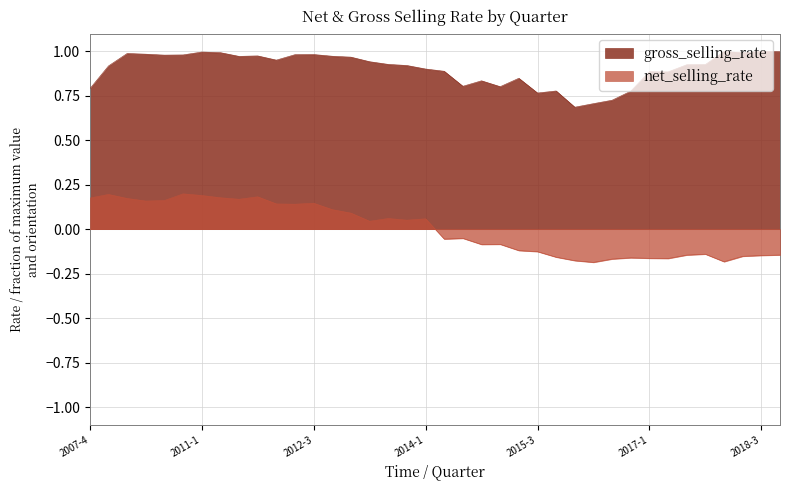

Between 2010-2 and 2013-4, which series saw the biggest shift?

net_selling_rate